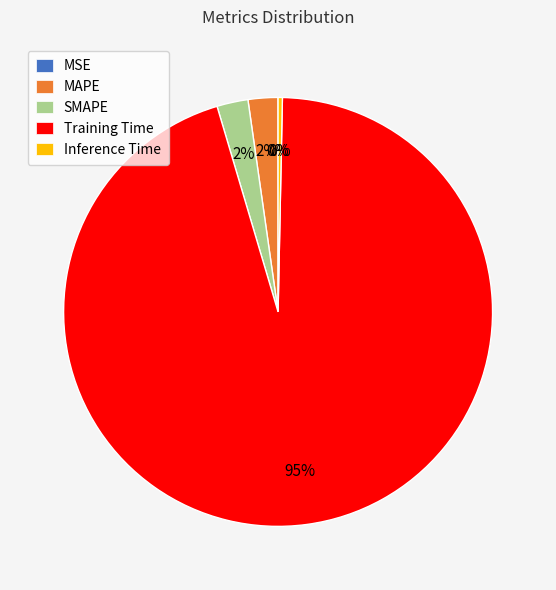

To the nearest percent, what is the average slice percentage?

20%